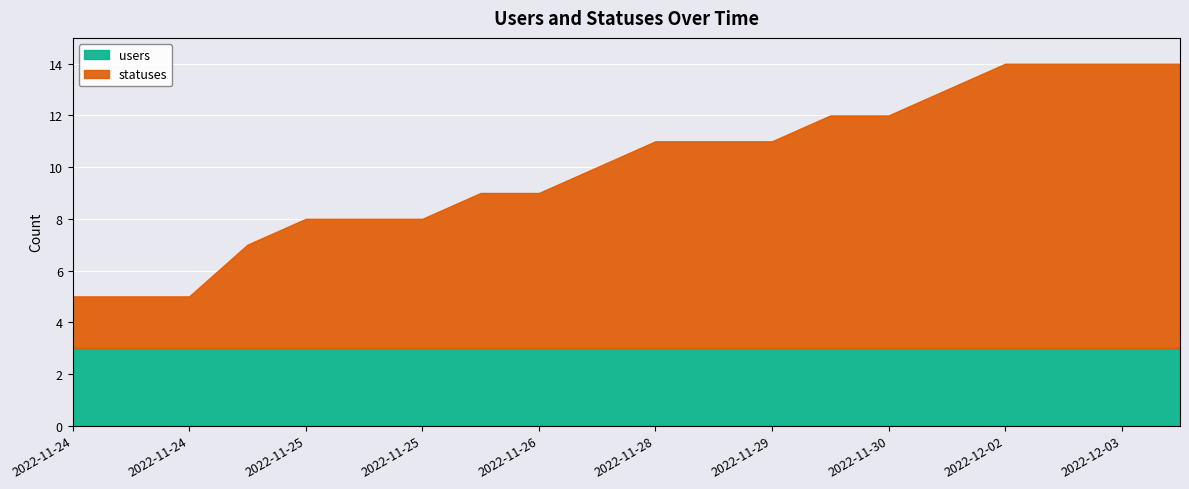

The statuses series shows 6 at 2022-11-26. True or false?

True